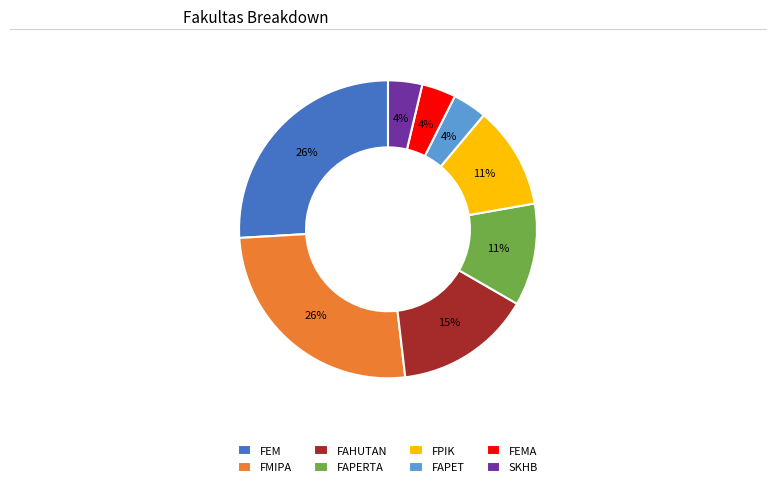

What percentage is the FAHUTAN slice, to the nearest percent?

15%